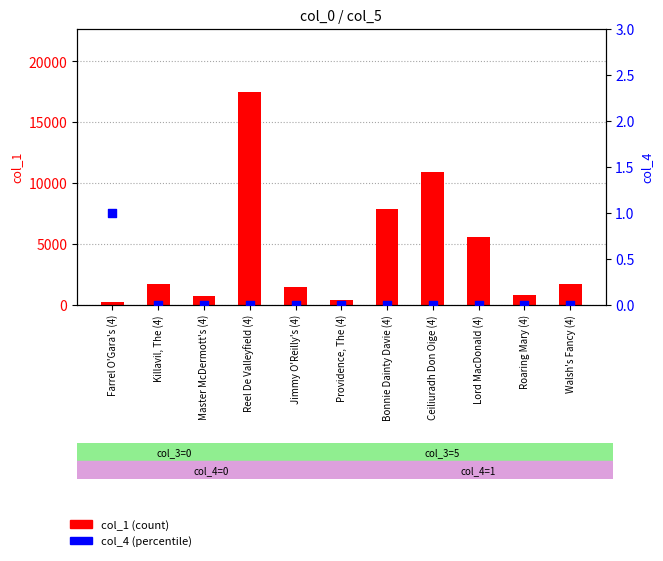

Which series contains the highest Y value?

col_1 (count)